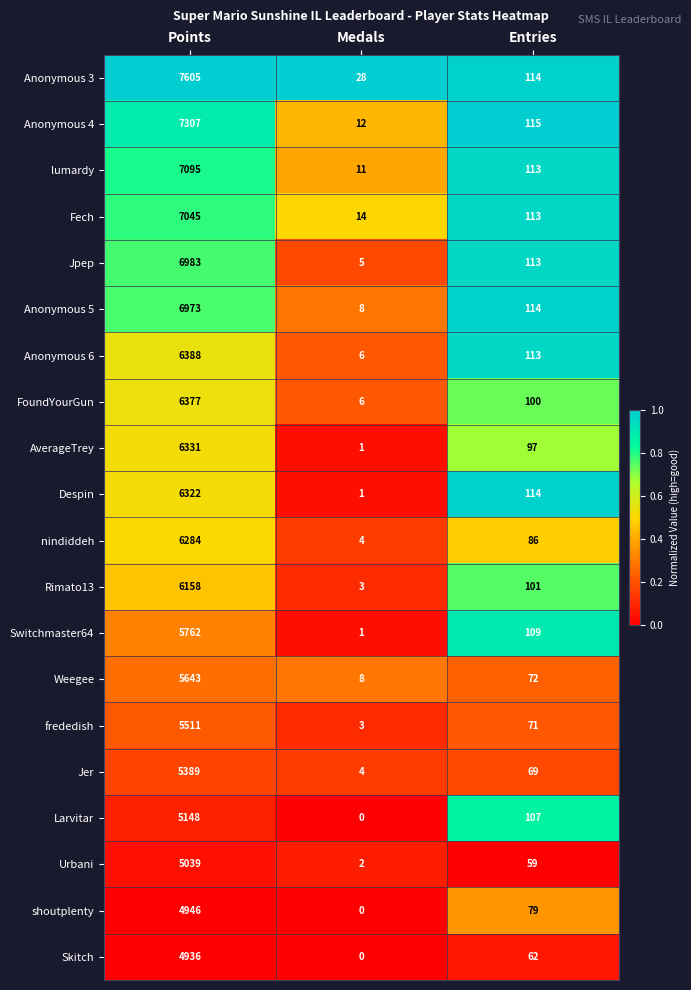

What is the difference between the second highest and minimum values in the FoundYourGun series?

94